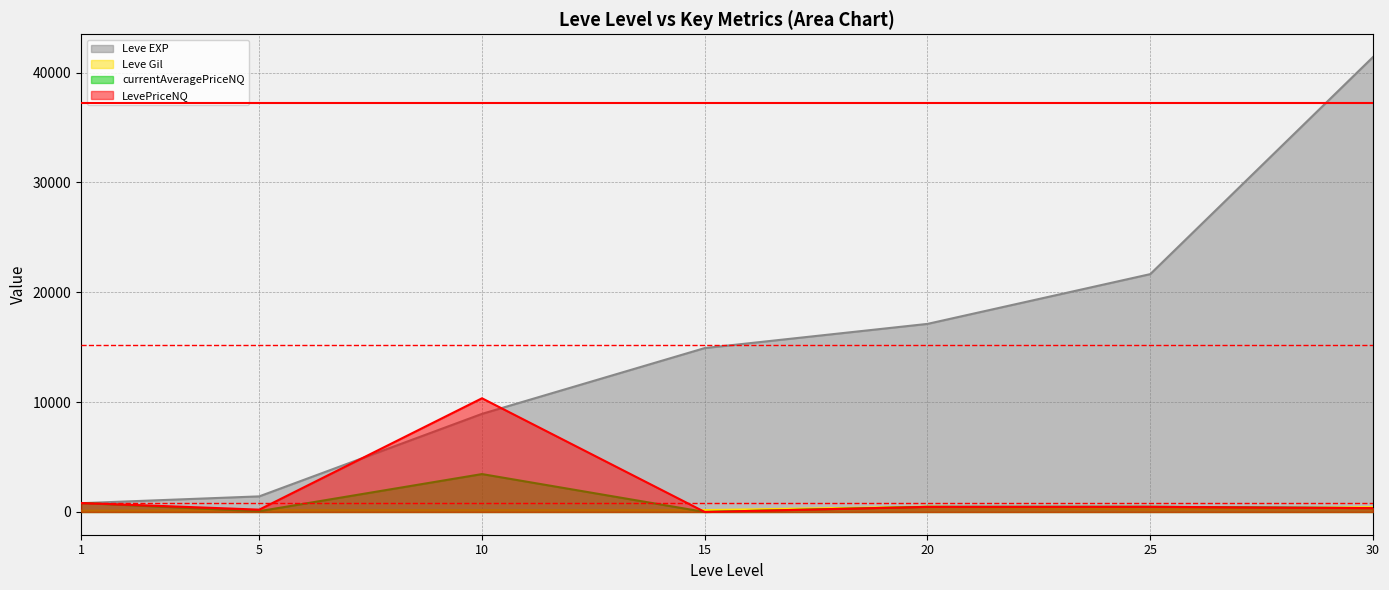

Between 15 and 10, which is larger?

15